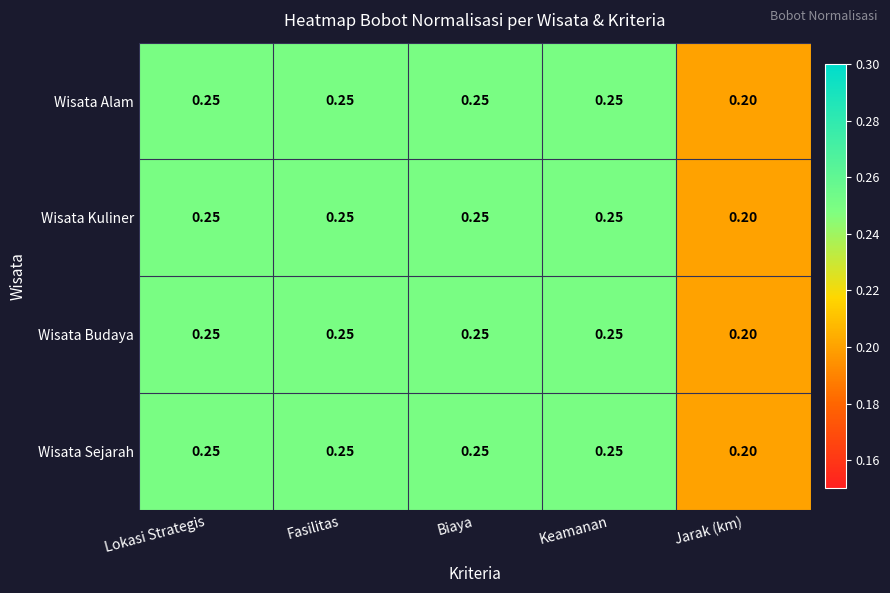

At which label is Wisata Kuliner closest to 0?

Jarak (km)